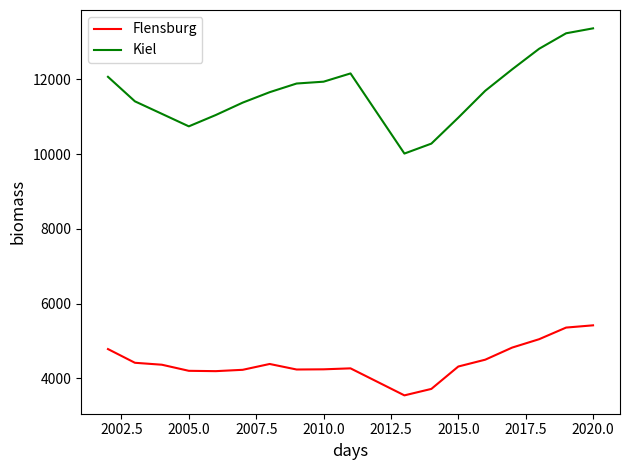

Rank the series by their maximum value, from lowest to highest.

Flensburg, Kiel